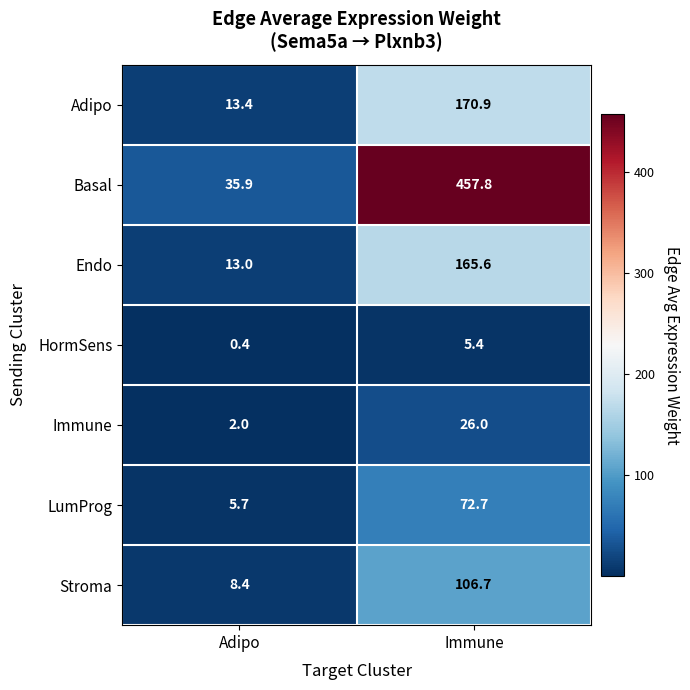

At which label does HormSens reach its minimum?

Adipo